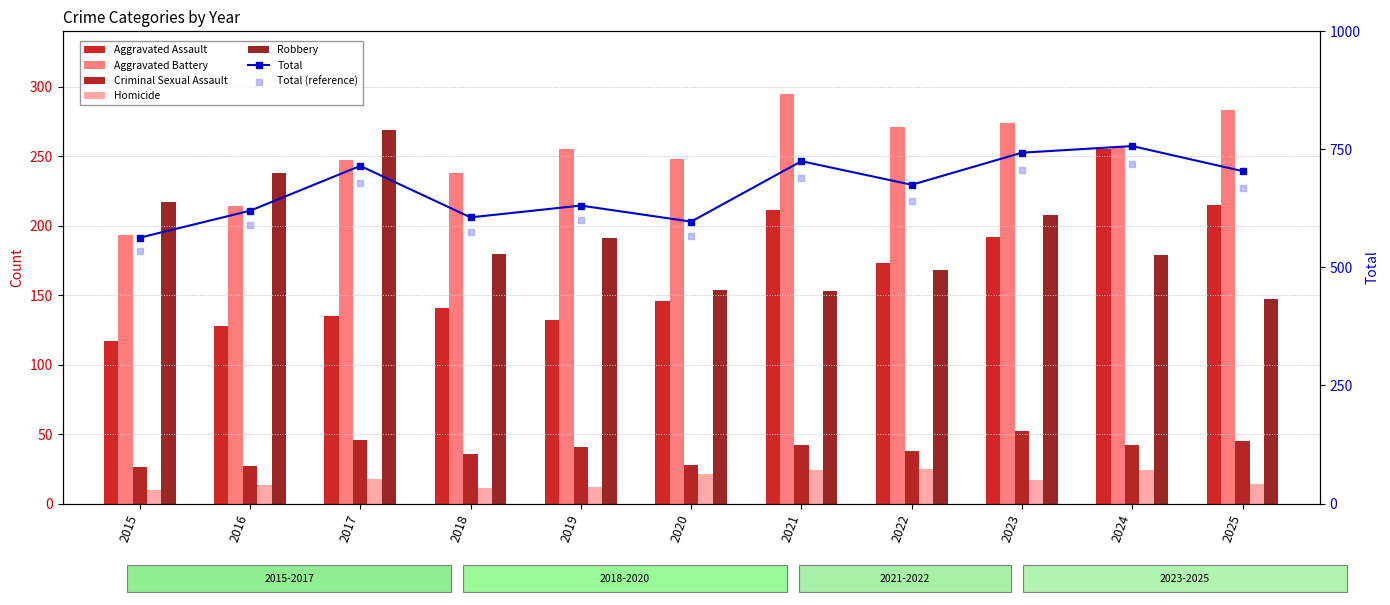

At how many categories does at least one series exceed 193?

11